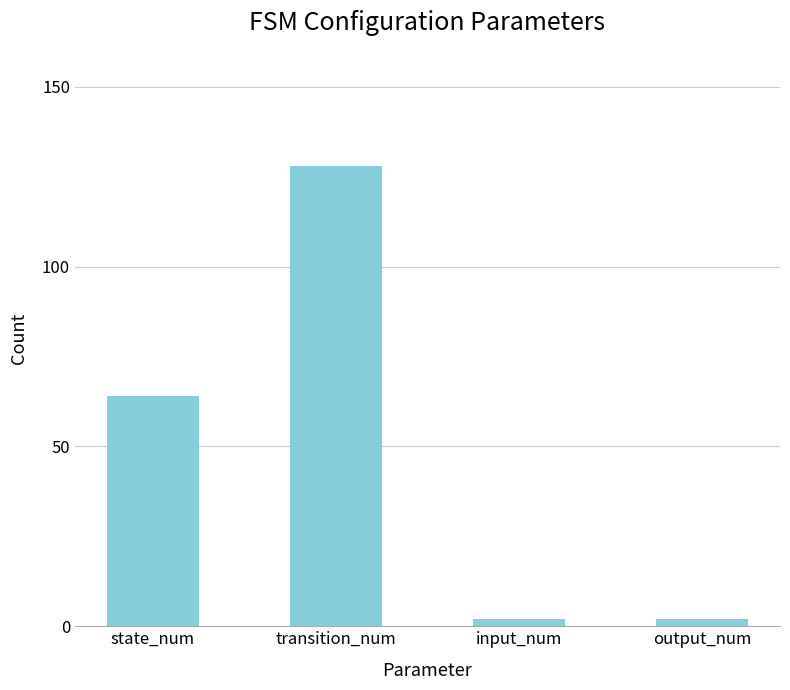

The value at transition_num is 128. True or false?

True